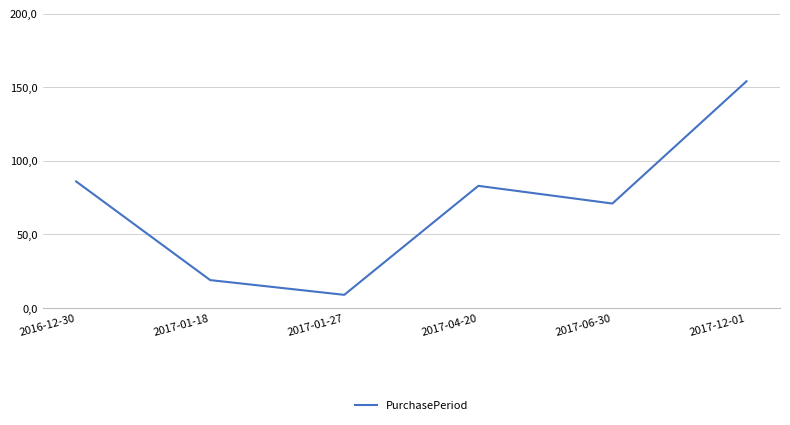

Is this an area chart (filled region under the line)?

No